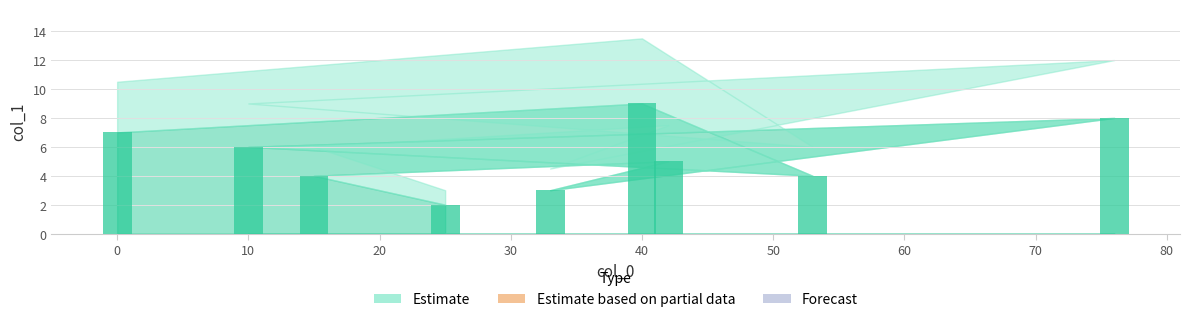

Are the bars horizontal?

No